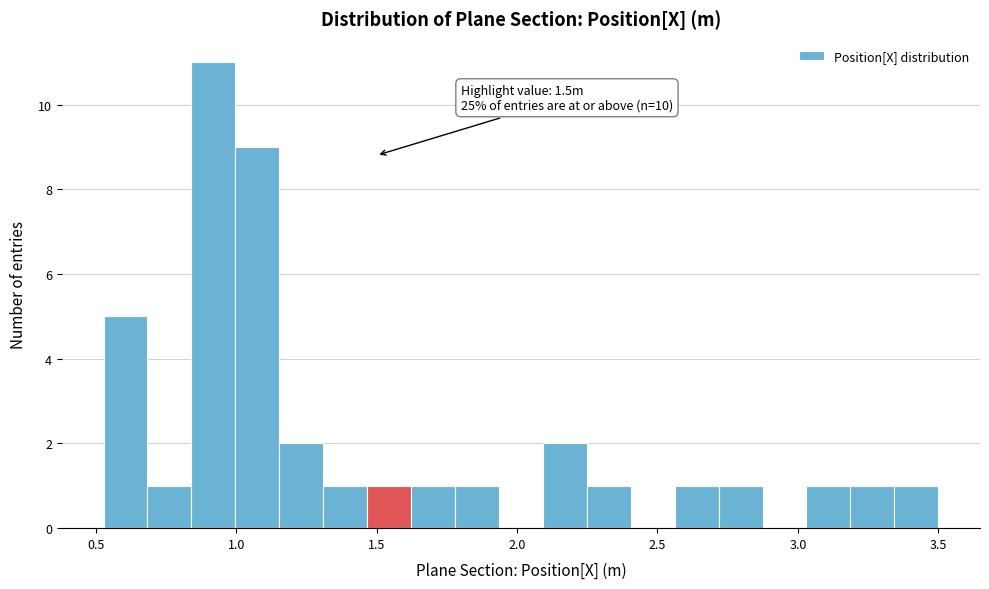

Around what value on the x-axis is the tallest bar? Give the approximate position of its centre, as read against the axis.

0.90